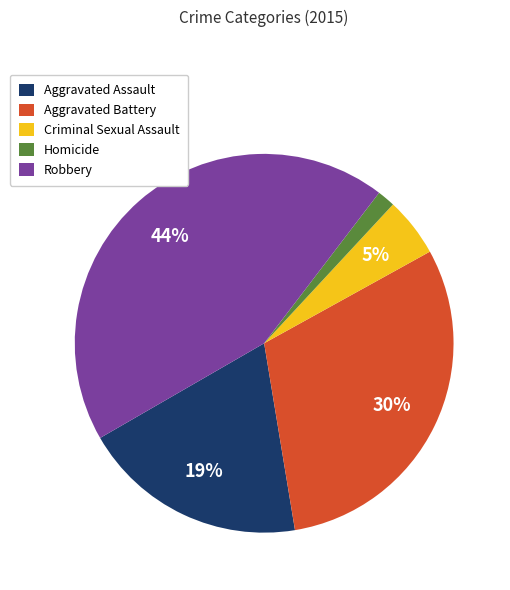

Which category has the smallest portion of the pie?

Homicide